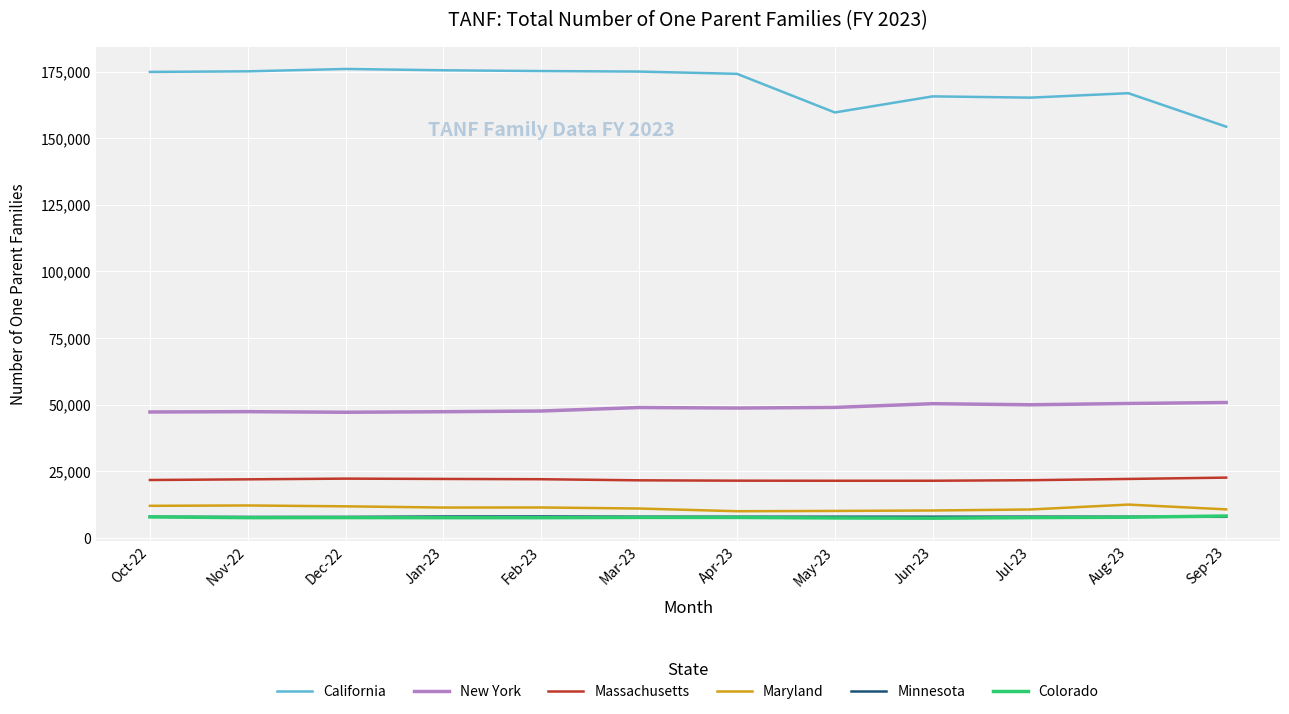

What position from the left is Jun-23?

9